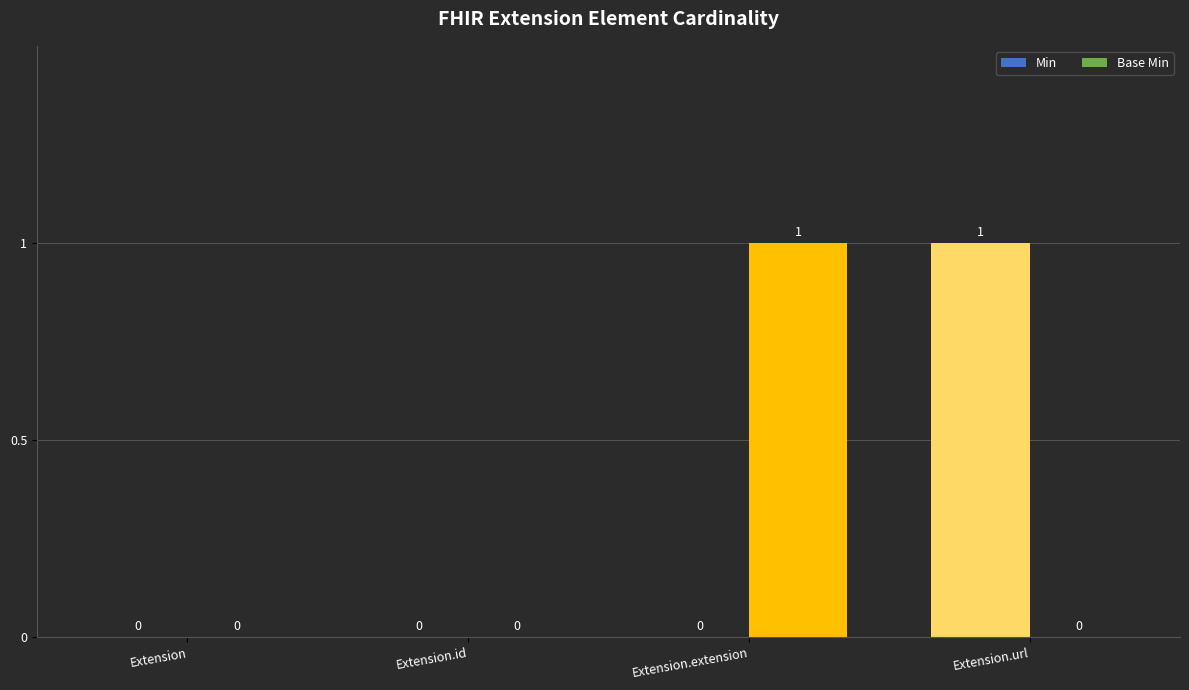

Count the Min values in the range 0 to 1.

4